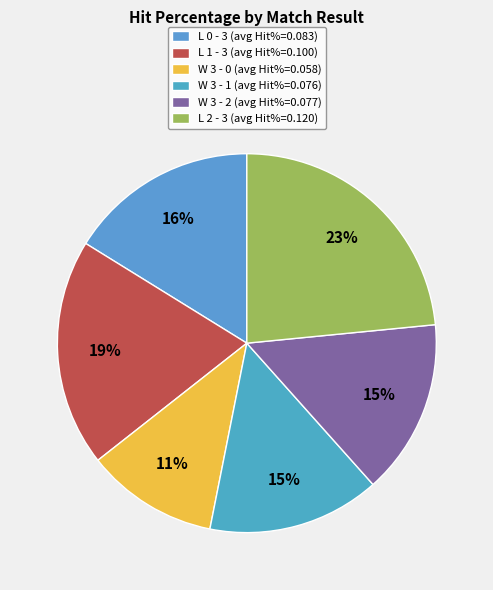

Do L 2 - 3 and W 3 - 2 together represent more than half of the pie?

No